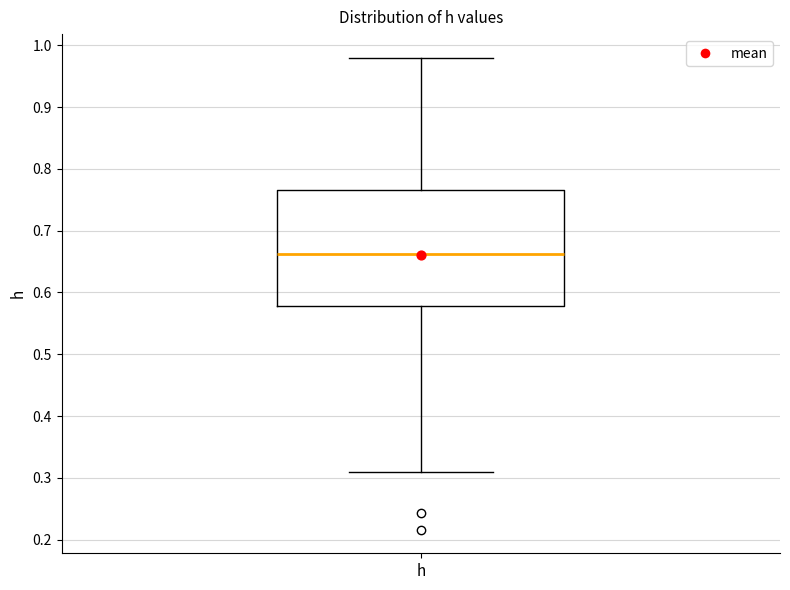

Read this box plot against the y-axis: the position of the median line, the range covered by the box, and the ends of both whiskers. The values are not printed on the chart, so give them approximately, as read against the axis.

median 0.66, box 0.58 to 0.77, whiskers 0.31 to 0.98